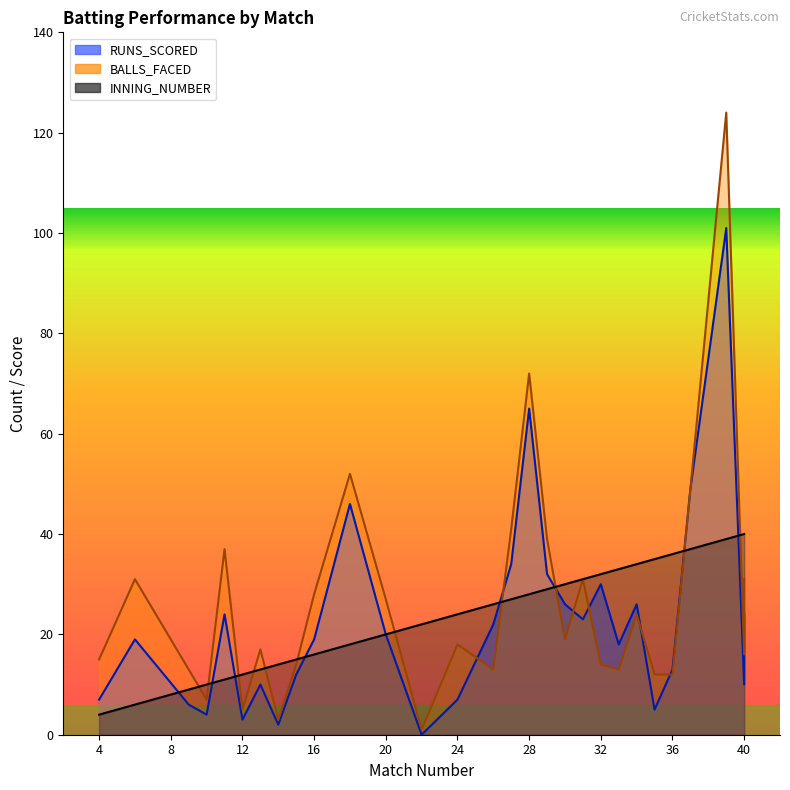

How many data points does each series have?

29